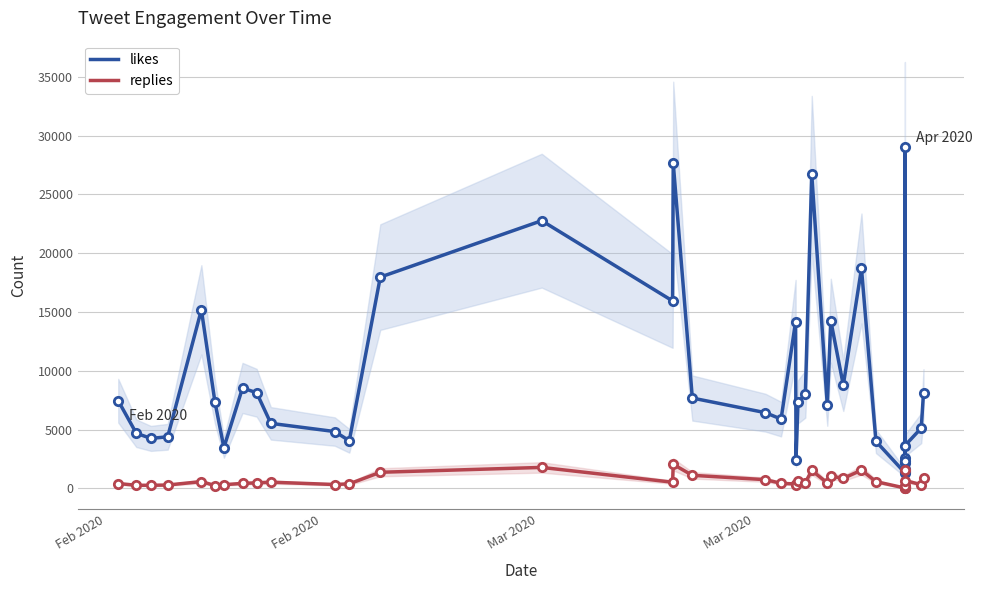

The likes series shows 6671 at 10. True or false?

False